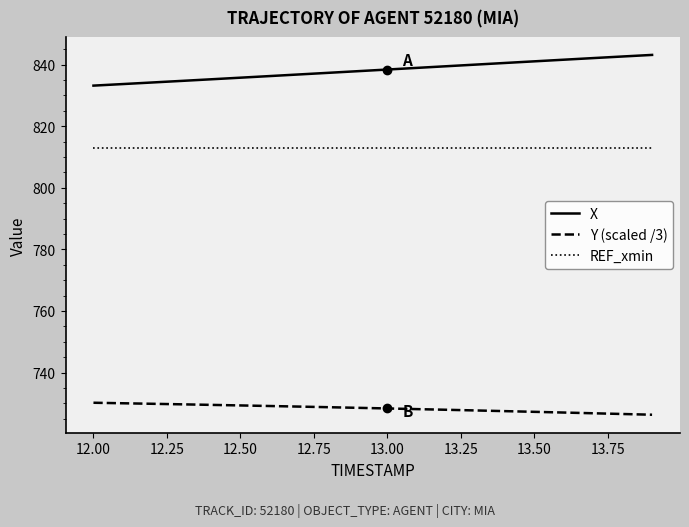

What is the smallest value displayed?

726.3